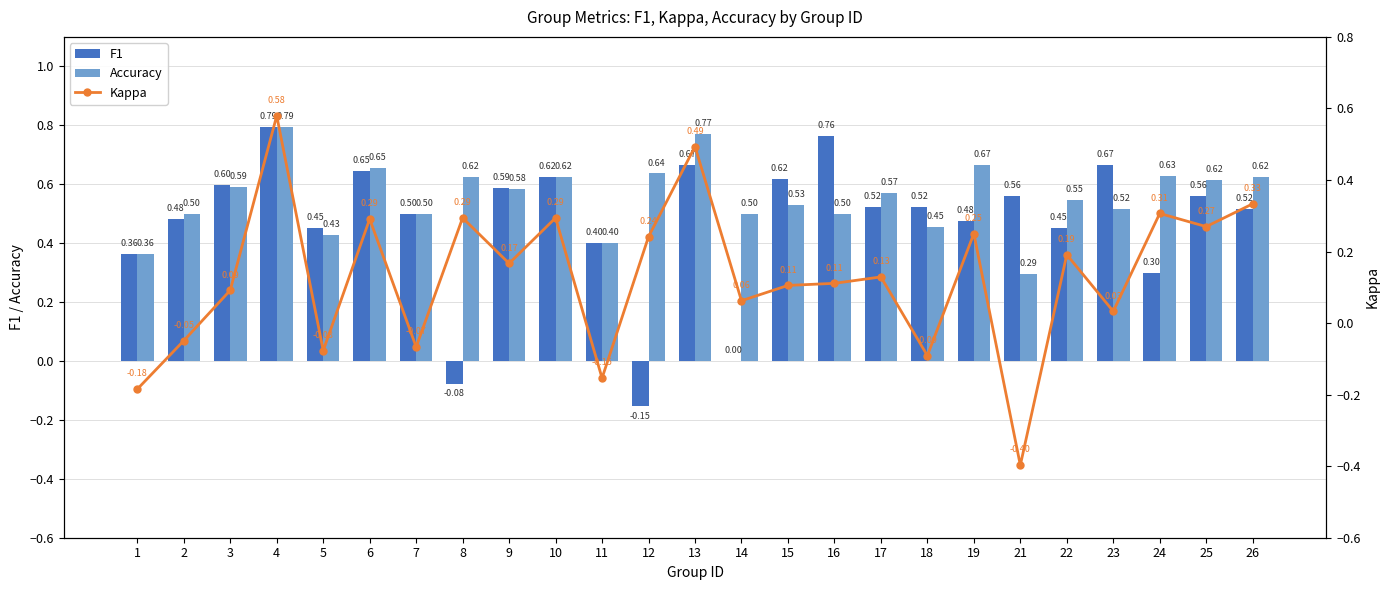

What is the spread (max minus min) of values at 4?

0.2